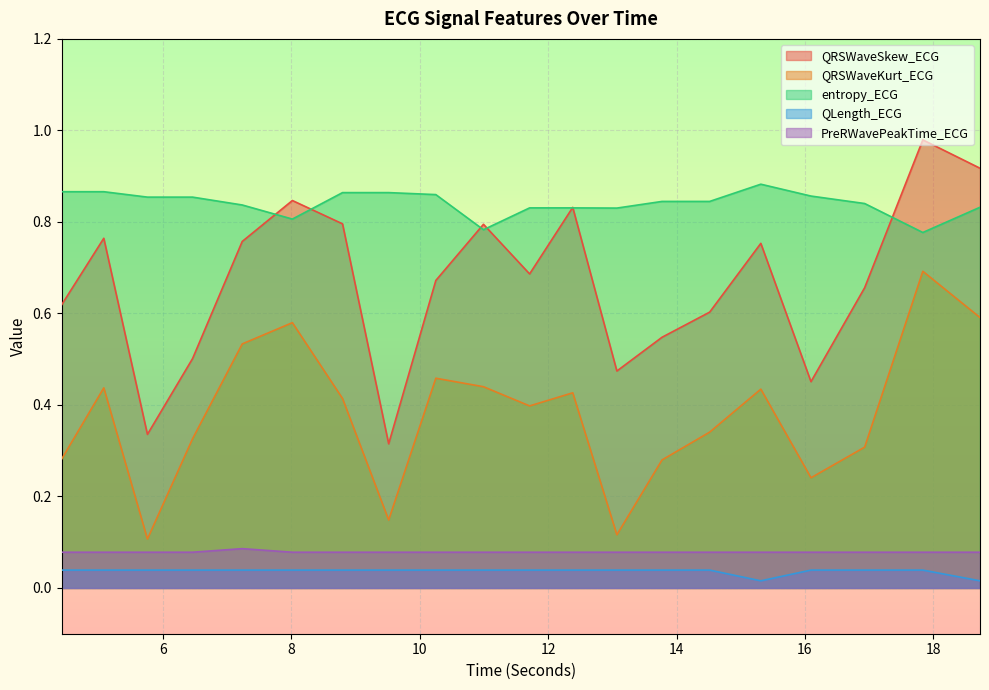

True or false: QLength_ECG and QRSWaveKurt_ECG cross at least once.

False